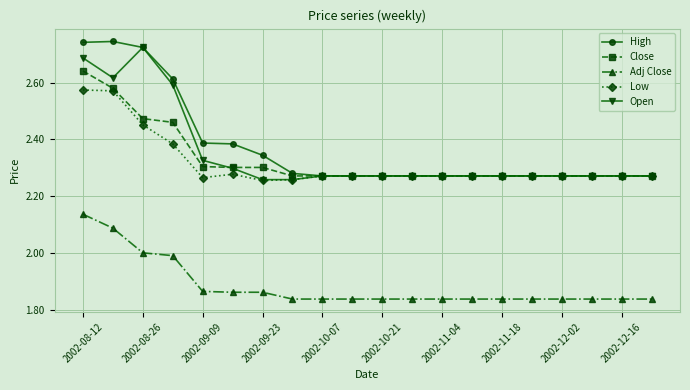

Rank the series by their maximum value, from lowest to highest.

Adj Close, Low, Close, Open, High